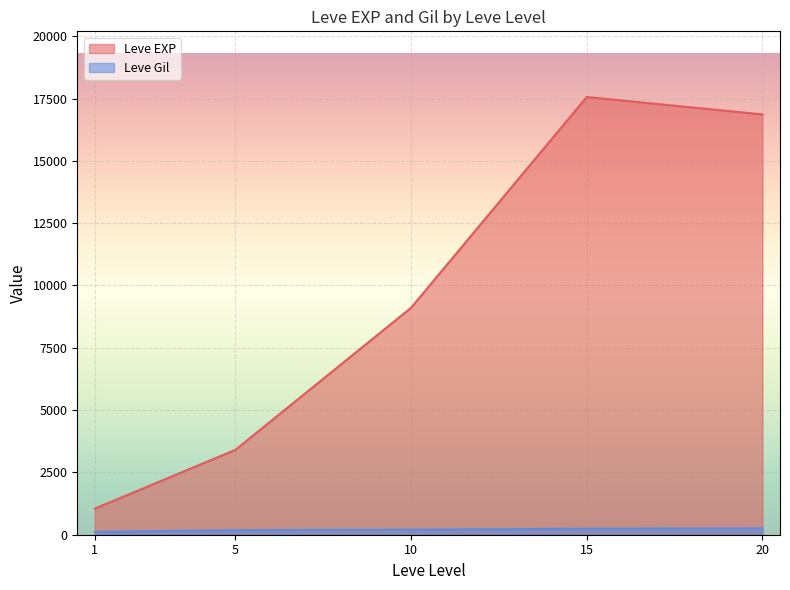

Rank the series by their maximum value, from highest to lowest.

Leve EXP, Leve Gil